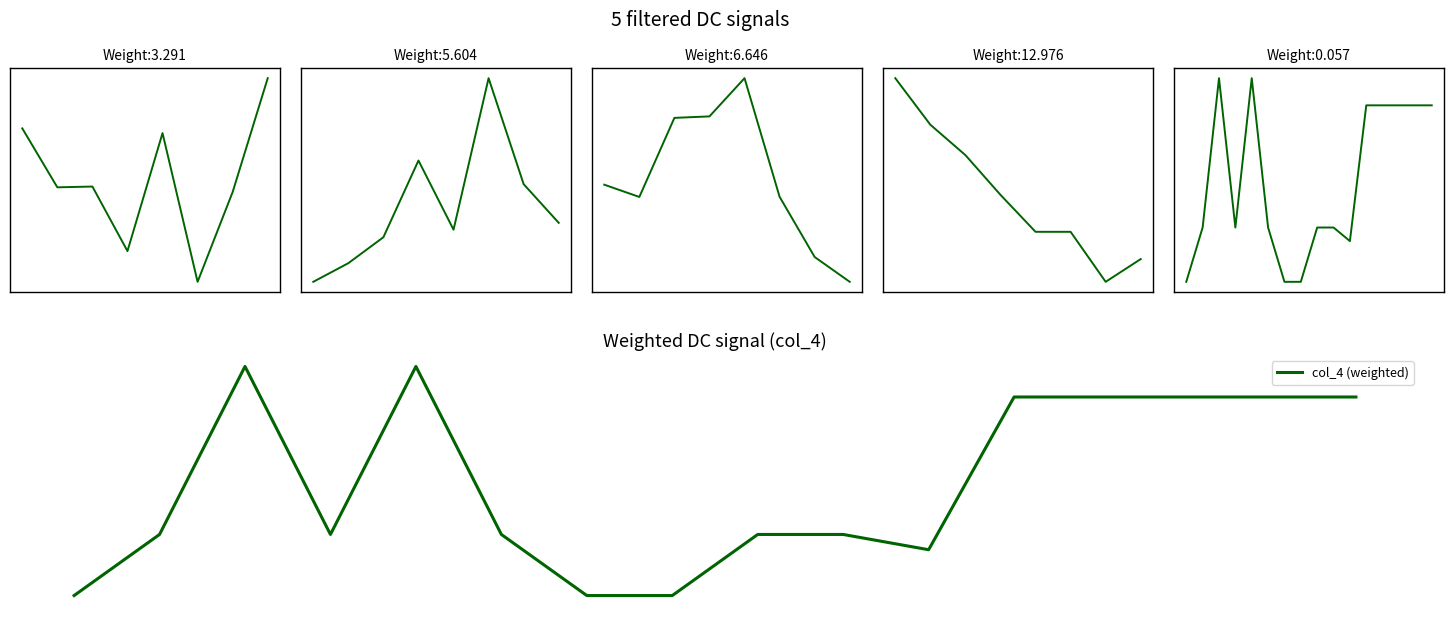

How many categories are shown in the chart?

16